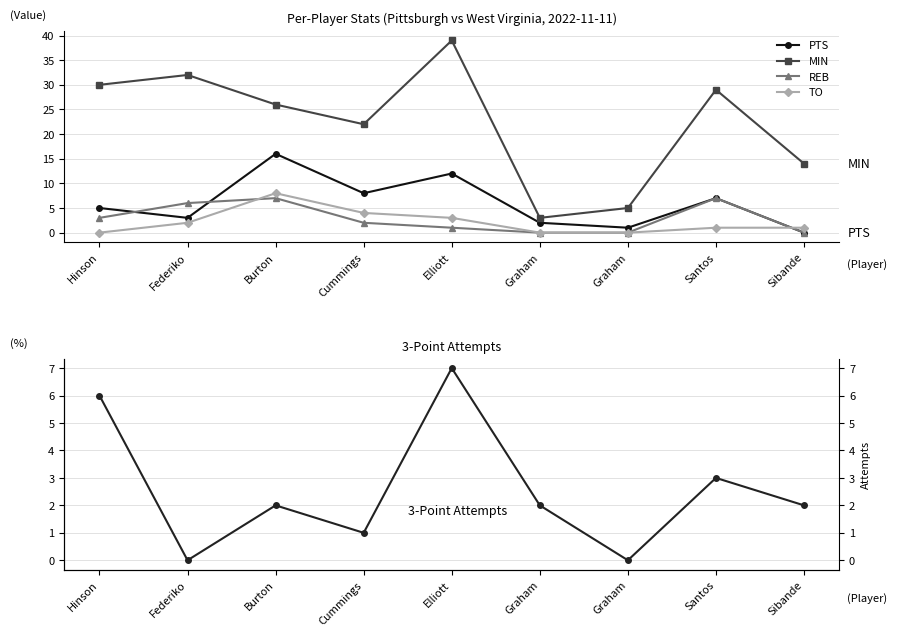

Which series has the largest total across all categories?

MIN